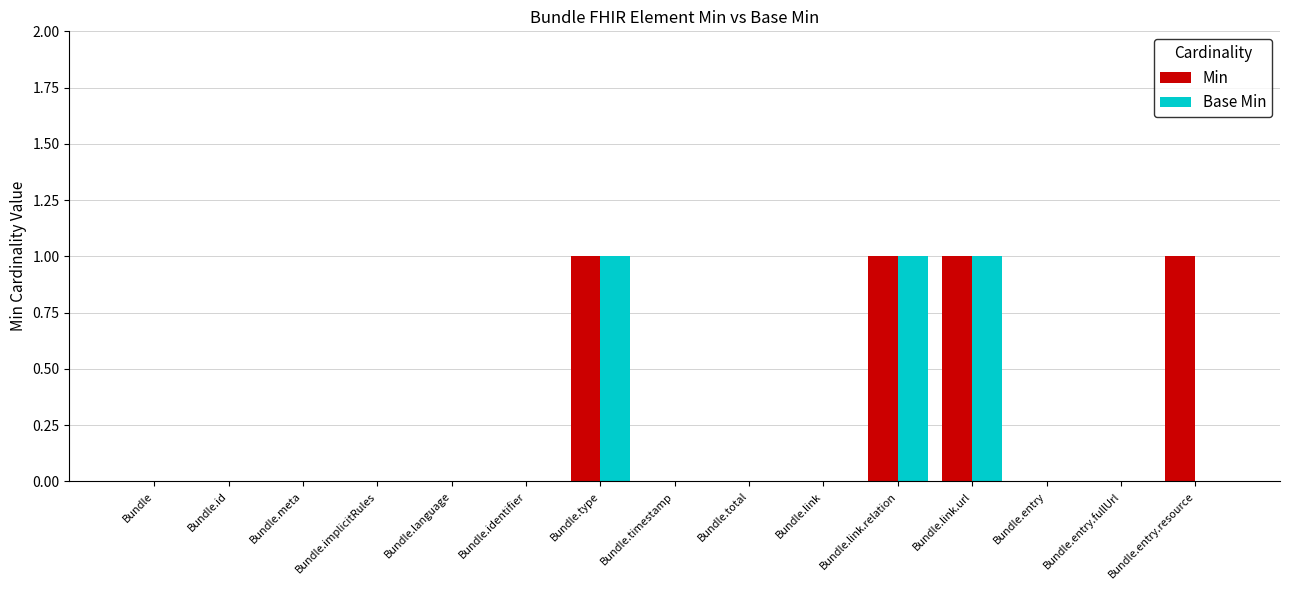

What is the sum of all Min values?

4